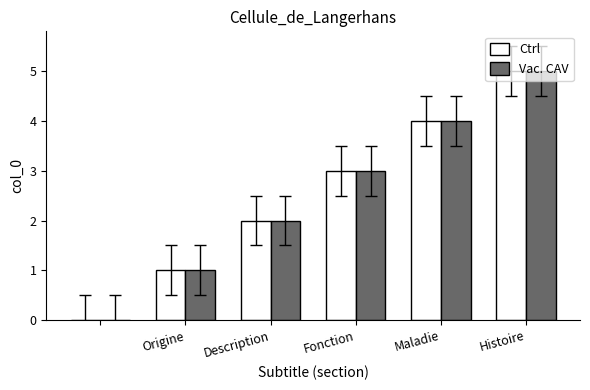

What is the highest value of the Ctrl series?

5